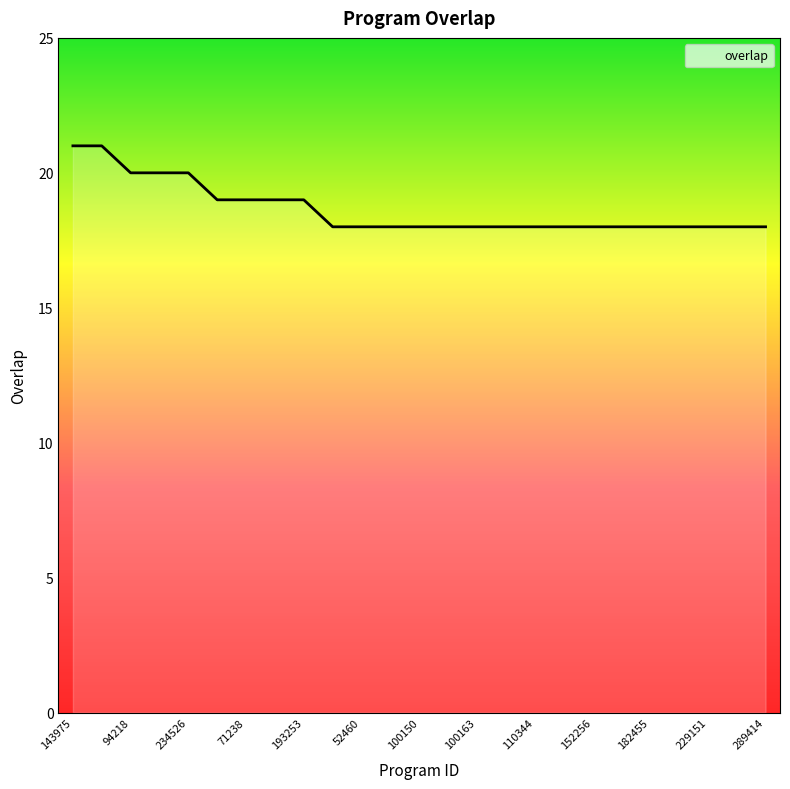

What is the greatest value displayed?

21